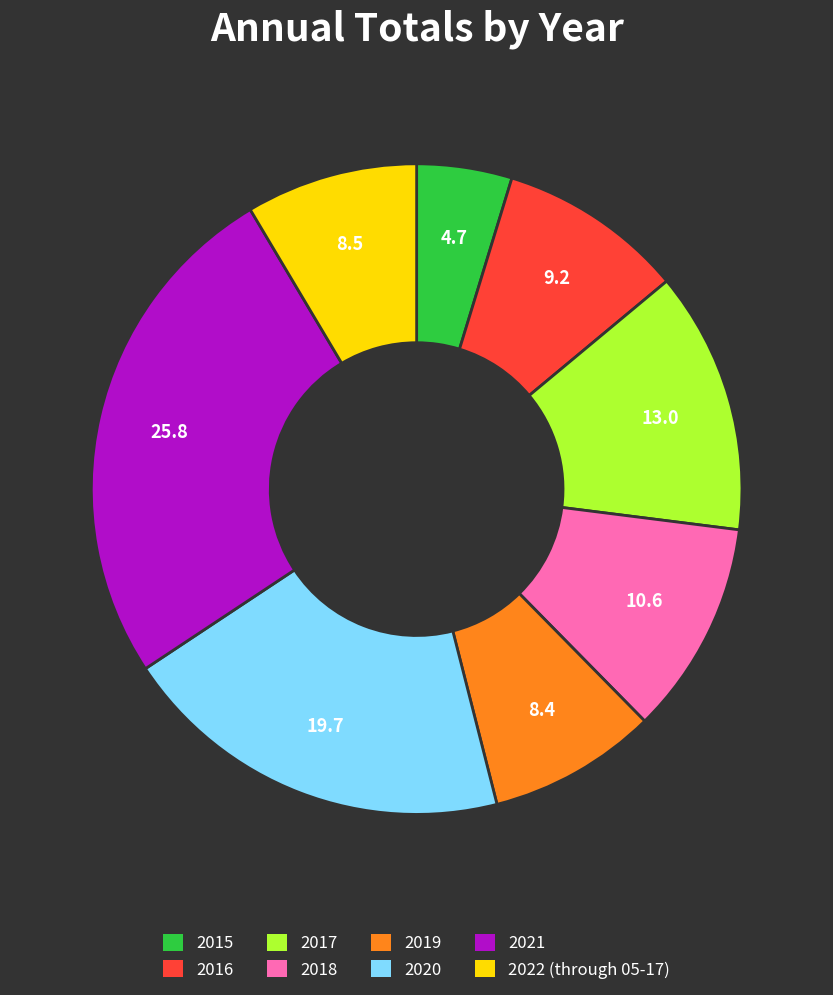

True or false: 2021 accounts for 21% of the total.

False